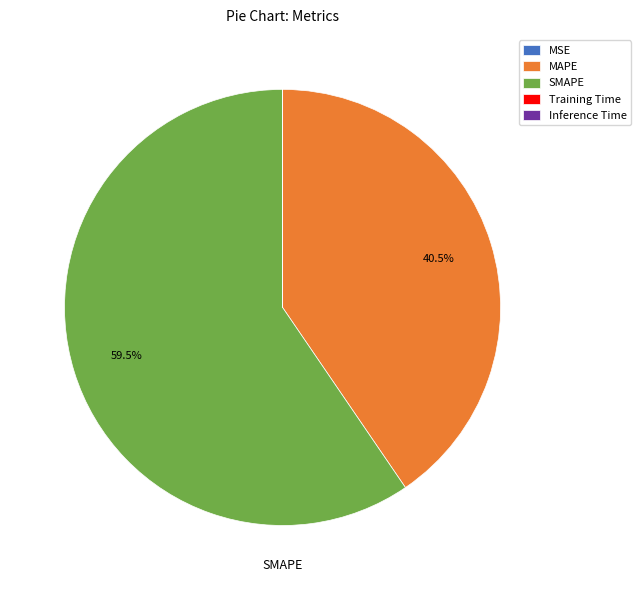

Is there a majority slice in this chart?

Yes